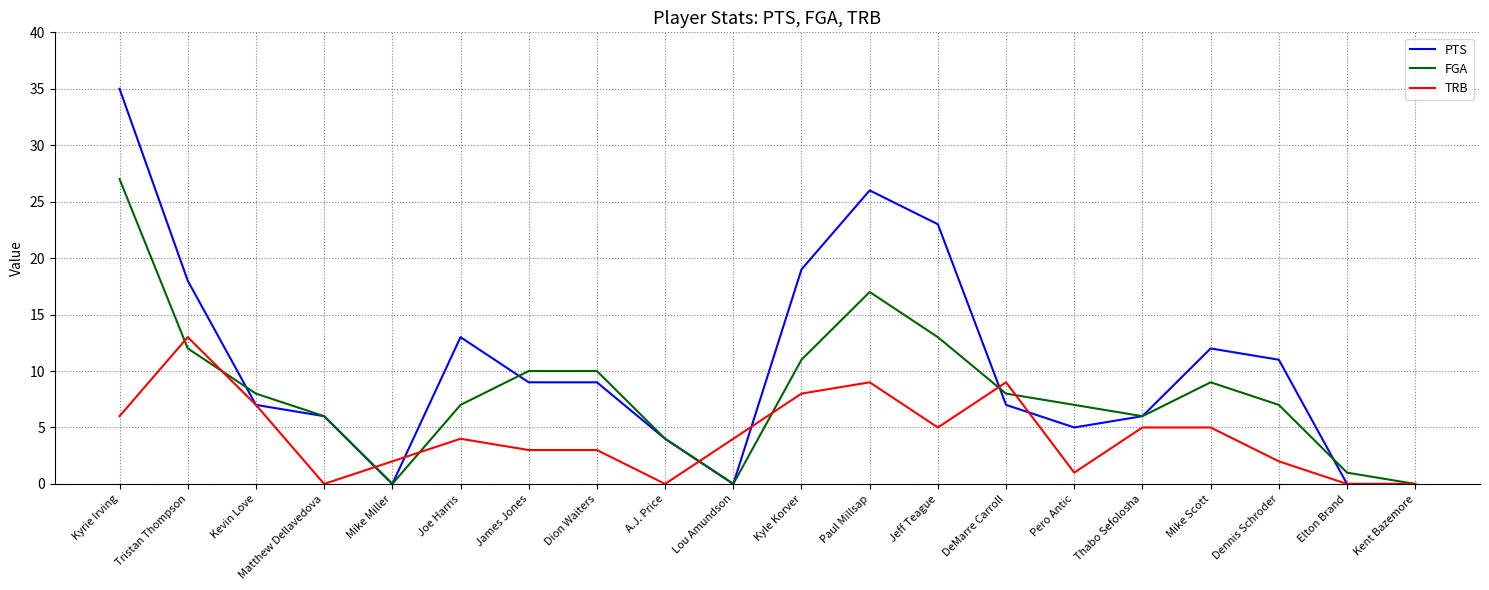

What position from the right is A.J. Price?

12